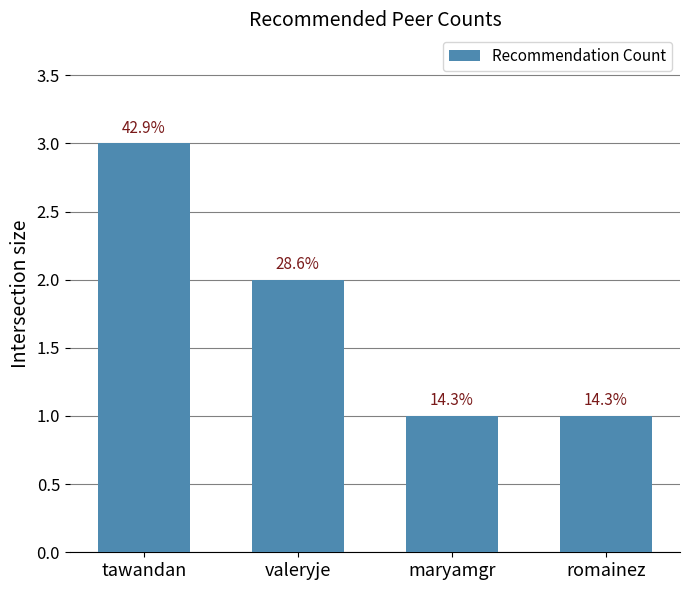

How many bars are there in total?

4